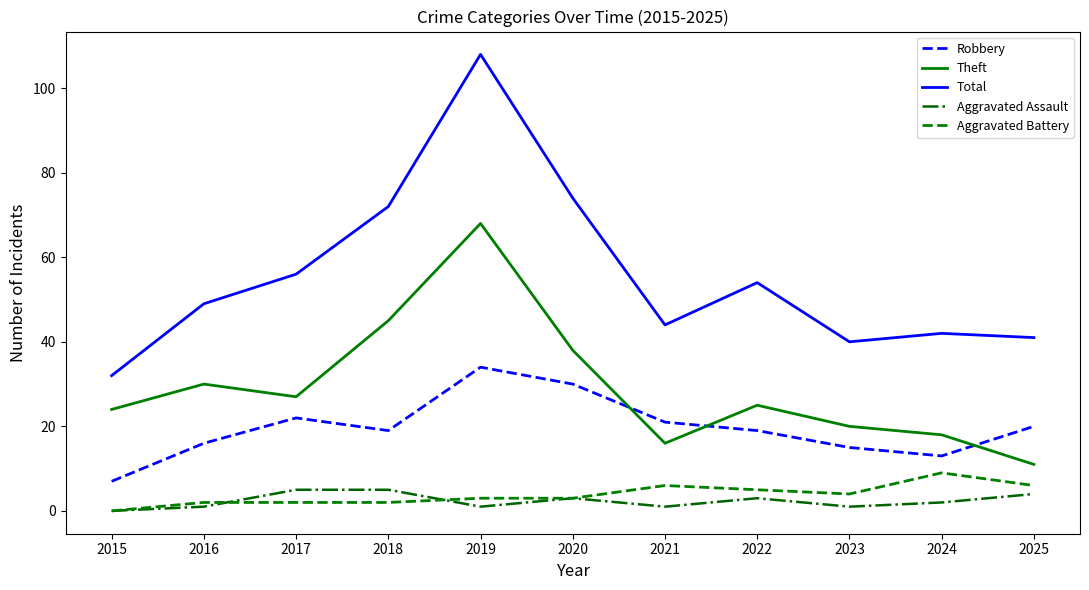

At how many categories does at least one series exceed 0?

11